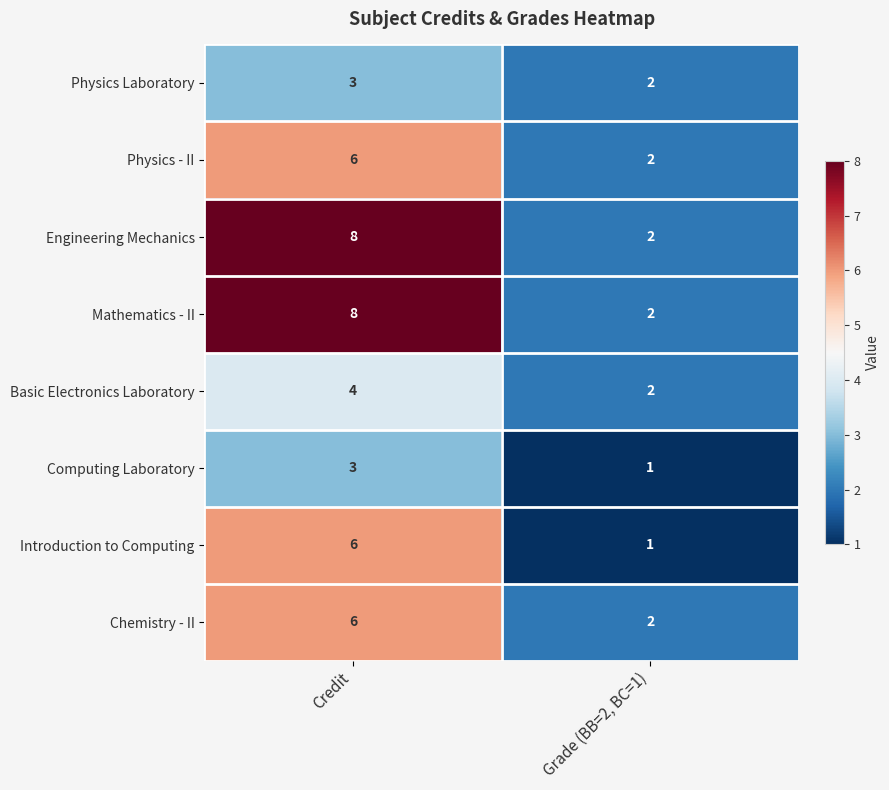

Reading left to right, extract all data points from this chart.

Physics Laboratory: 3	2
Physics - II: 6	2
Engineering Mechanics: 8	2
Mathematics - II: 8	2
Basic Electronics Laboratory: 4	2
Computing Laboratory: 3	1
Introduction to Computing: 6	1
Chemistry - II: 6	2